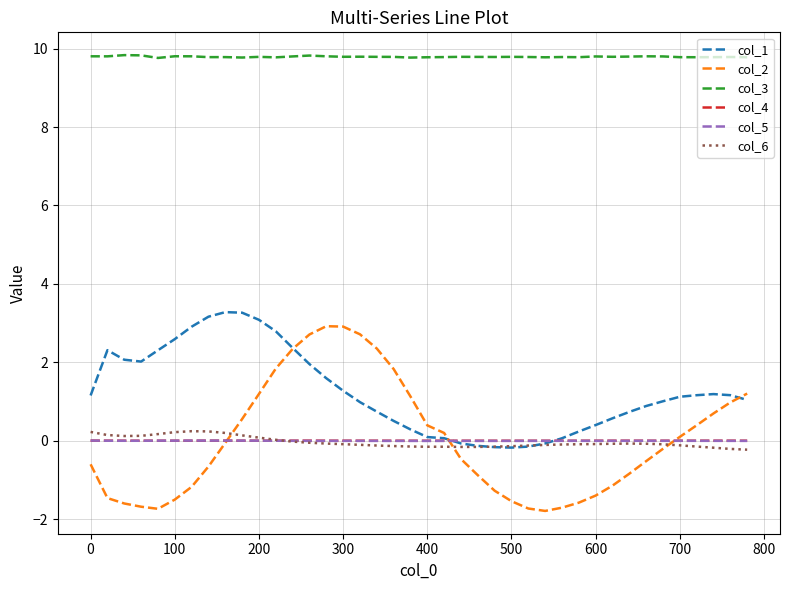

Count the col_3 values in the range 9 to 10.

40